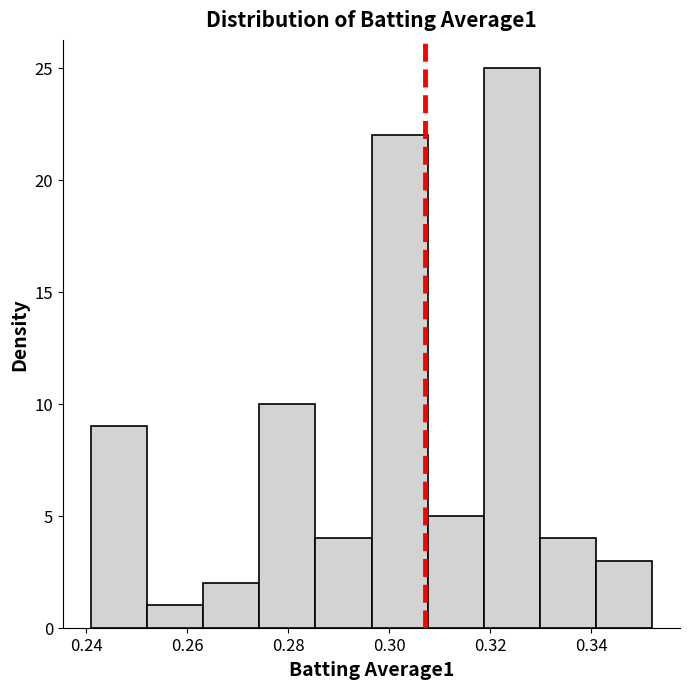

Reading left to right, transcribe this chart: for each bar, give the range it covers on the x-axis and its height. Neither the bar edges nor the heights are printed on the chart, so give them approximately, as read against the axes.

0.242 to 0.252: 9
0.252 to 0.264: 1
0.264 to 0.274: 2
0.274 to 0.286: 10
0.286 to 0.296: 4
0.296 to 0.308: 22
0.308 to 0.318: 5
0.318 to 0.330: 25
0.330 to 0.340: 4
0.340 to 0.352: 3